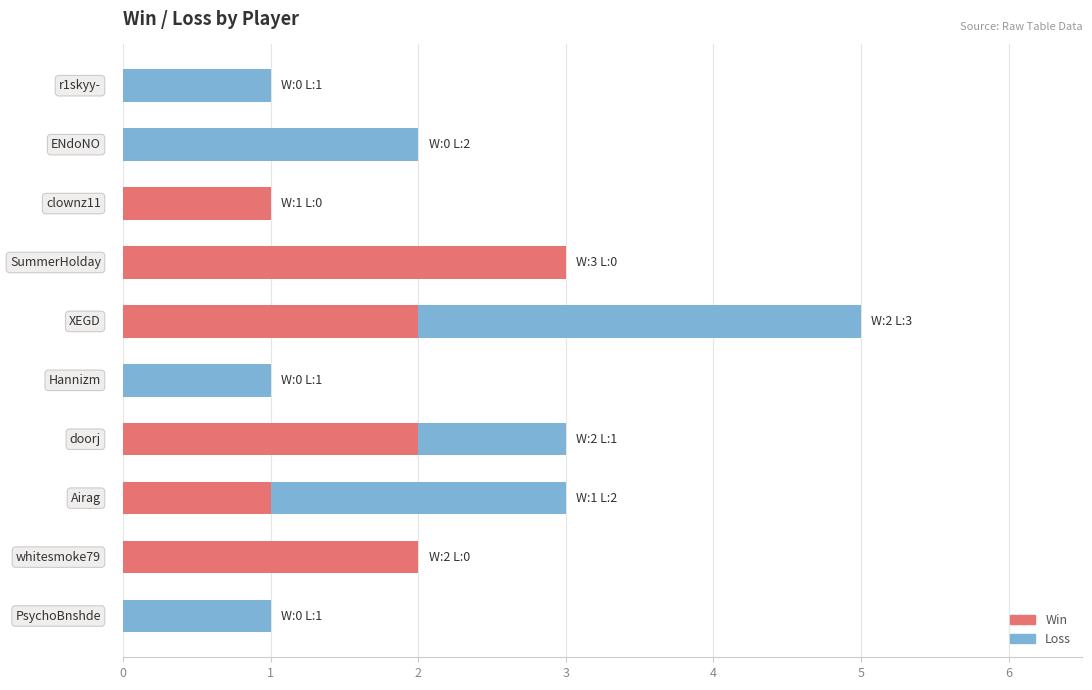

What is the highest value of the Win series?

3